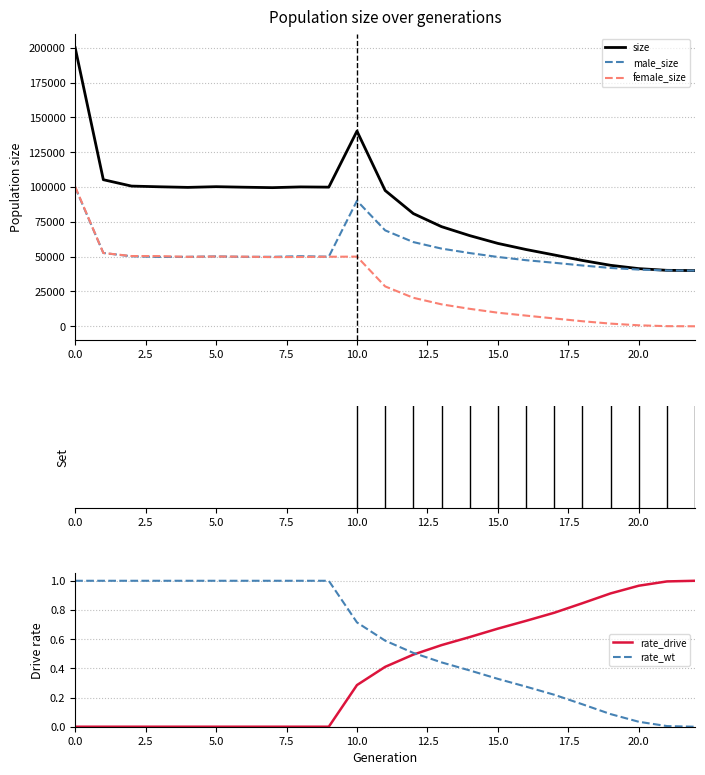

True or false: rate_wt has a value of 0.5 at 12.

True